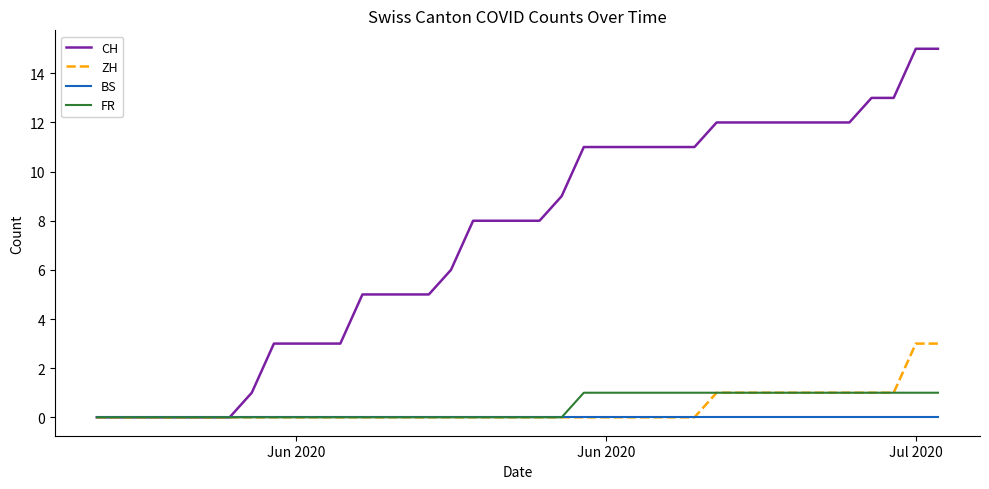

Which series has the largest range (max minus min)?

CH